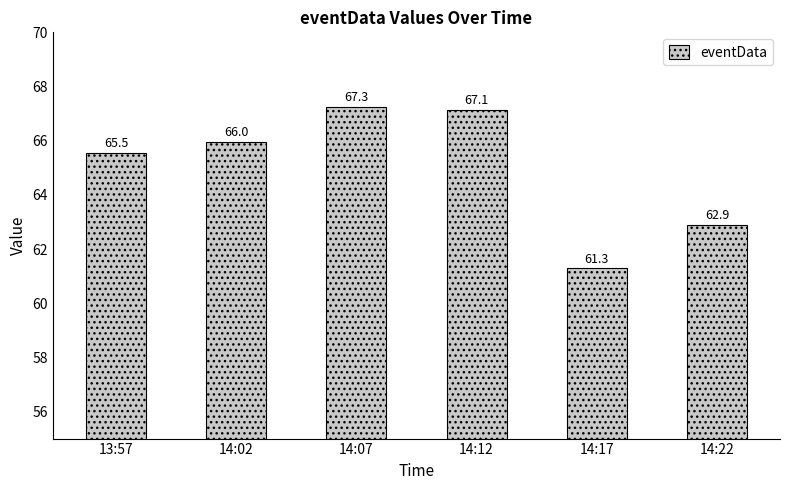

Which category has the lowest value across all series?

14:17